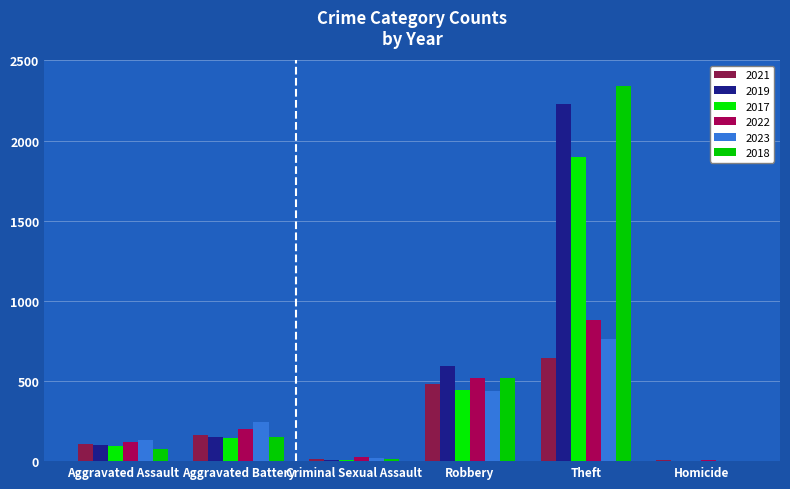

Reading right to left, extract all data points from this chart.

2021: Homicide=4	Theft=642	Robbery=484	Criminal Sexual Assault=14	Aggravated Battery=163	Aggravated Assault=110
2019: Homicide=2	Theft=2230	Robbery=591	Criminal Sexual Assault=8	Aggravated Battery=148	Aggravated Assault=98
2017: Homicide=1	Theft=1896	Robbery=446	Criminal Sexual Assault=8	Aggravated Battery=142	Aggravated Assault=95
2022: Homicide=5	Theft=880	Robbery=521	Criminal Sexual Assault=24	Aggravated Battery=202	Aggravated Assault=121
2023: Homicide=2	Theft=764	Robbery=438	Criminal Sexual Assault=21	Aggravated Battery=246	Aggravated Assault=130
2018: Homicide=1	Theft=2342	Robbery=520	Criminal Sexual Assault=11	Aggravated Battery=152	Aggravated Assault=77